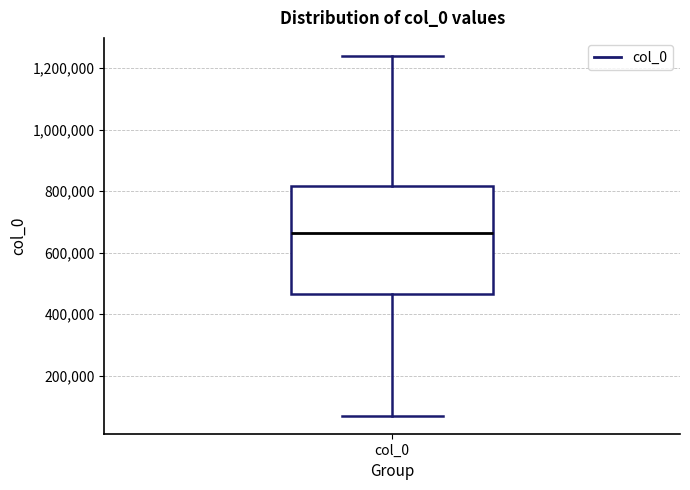

Where does the median line of the box for col_0 sit on the y-axis? The values are not printed on the chart, so give them approximately, as read against the axis.

660000